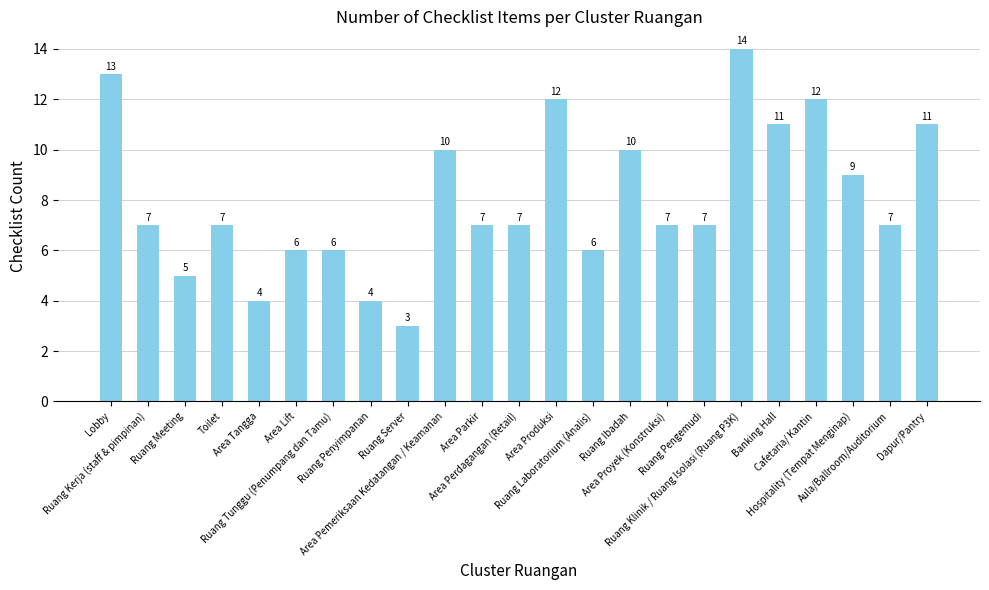

What is the difference between the second highest and minimum values?

10